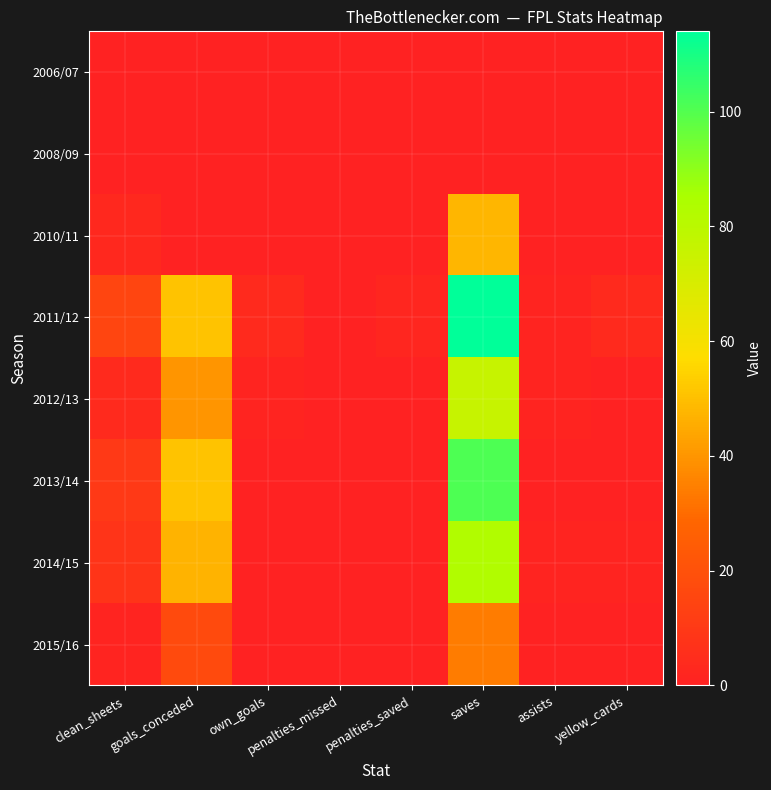

Which category has the lowest value across all series?

clean_sheets